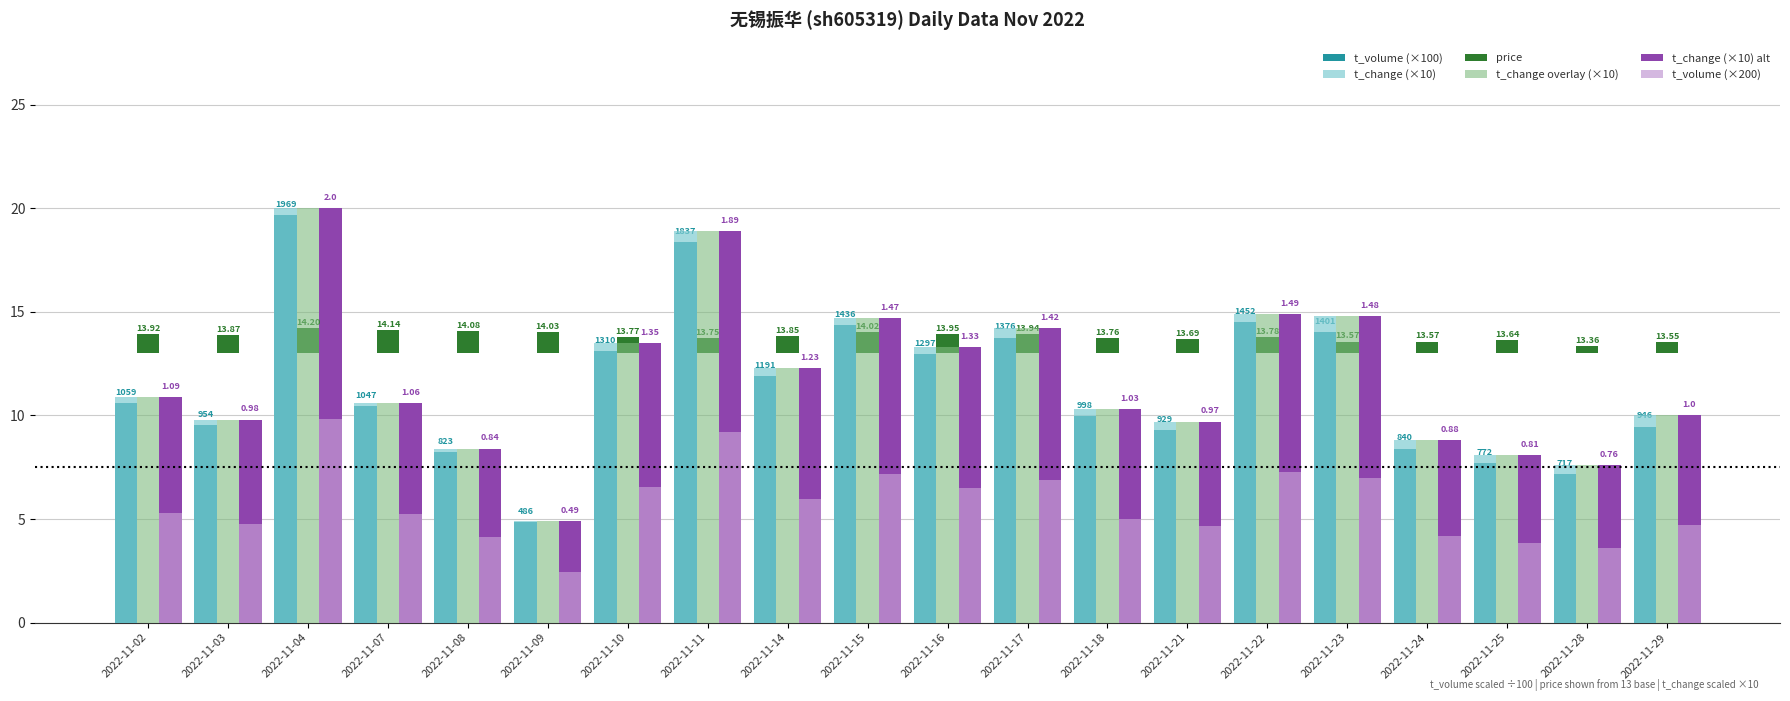

Does the chart contain stacked bars?

No